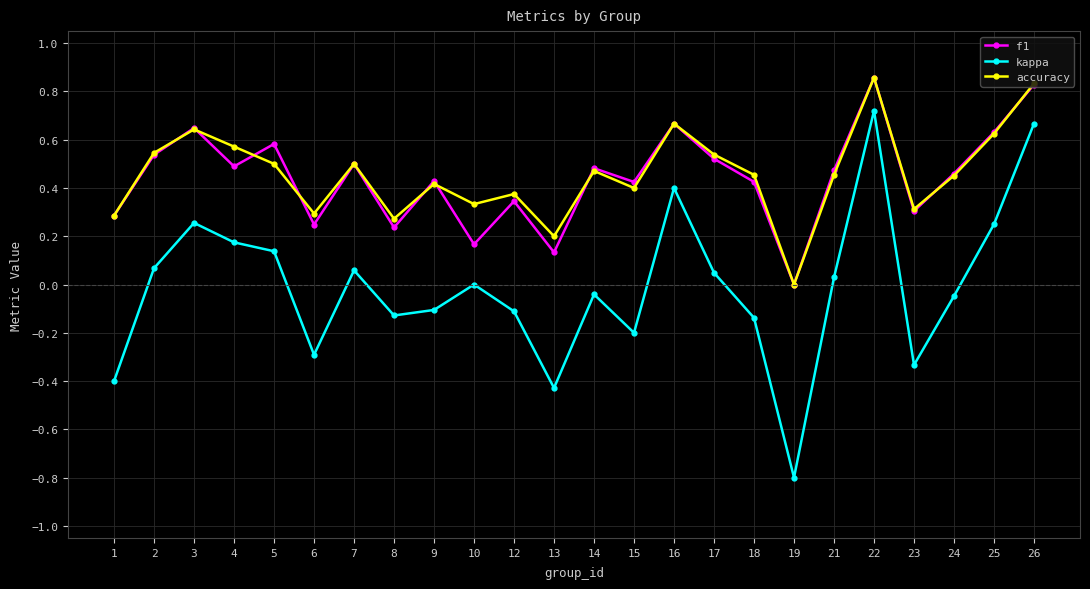

True or false: accuracy has a value of 1.2 at 16.

False